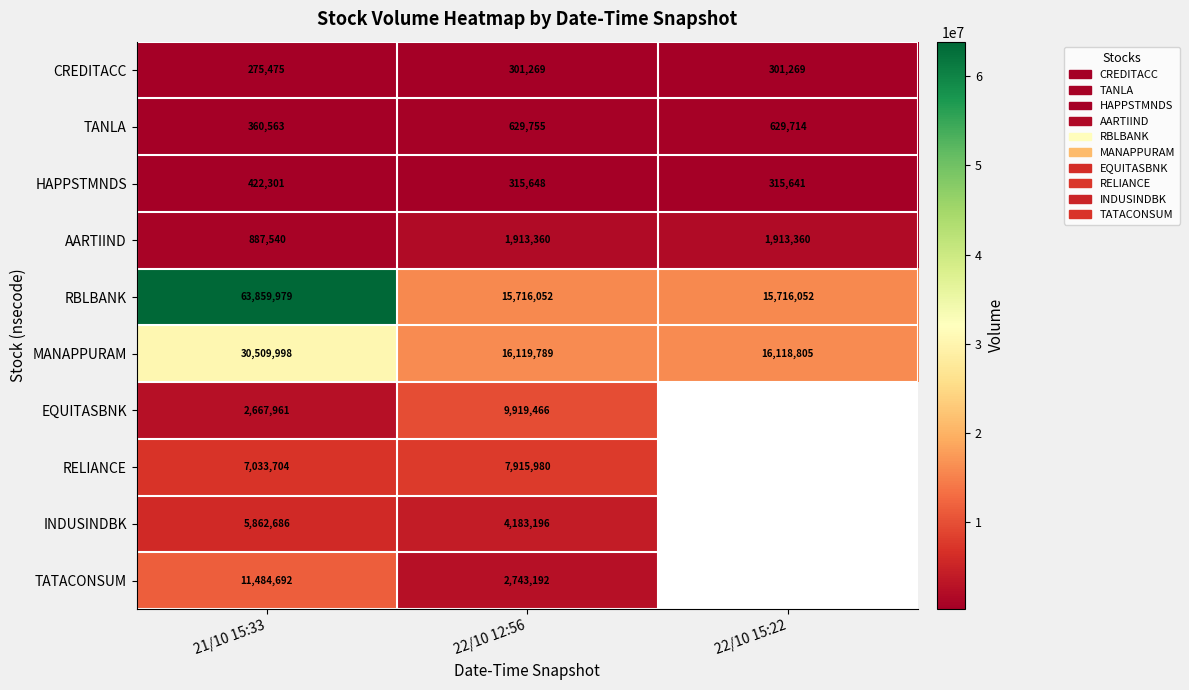

Which category has the highest value in the MANAPPURAM series?

21/10 15:33